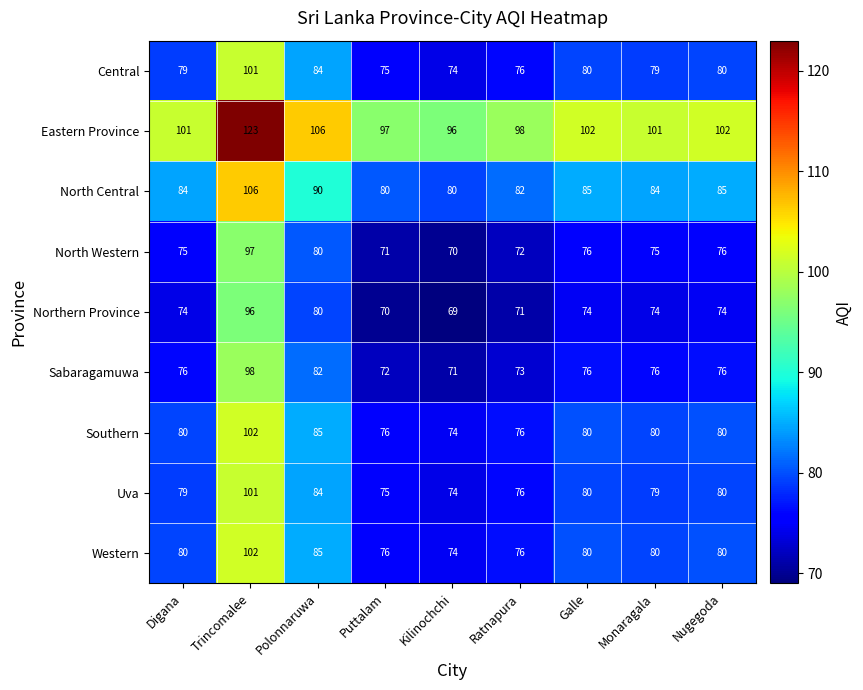

What is the greatest value displayed?

123